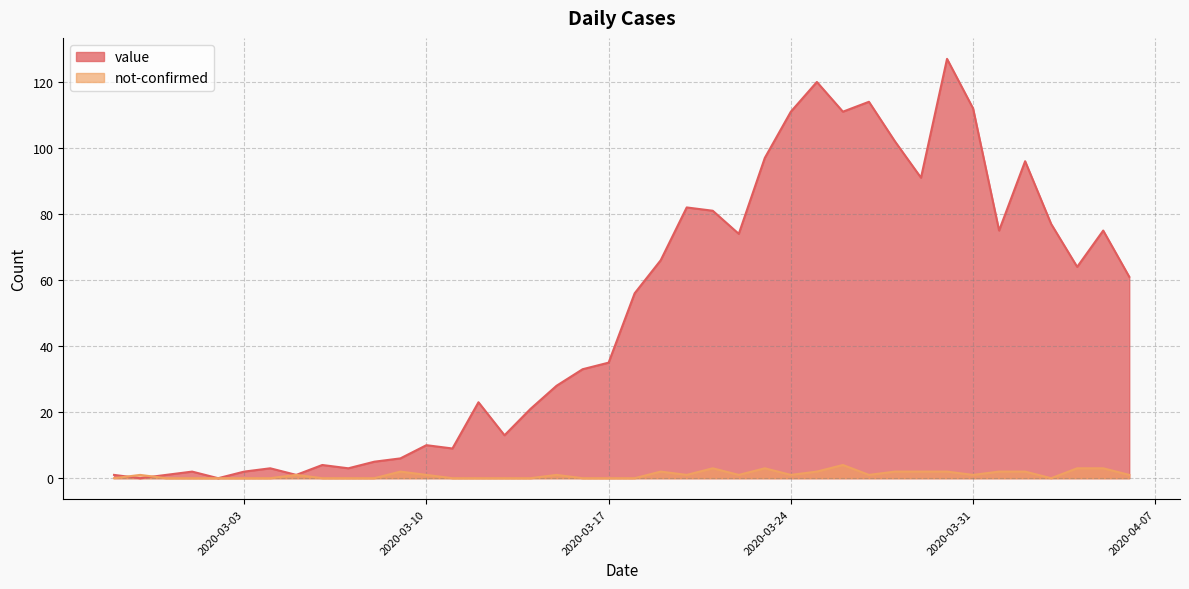

Which series has the largest range (max minus min)?

value